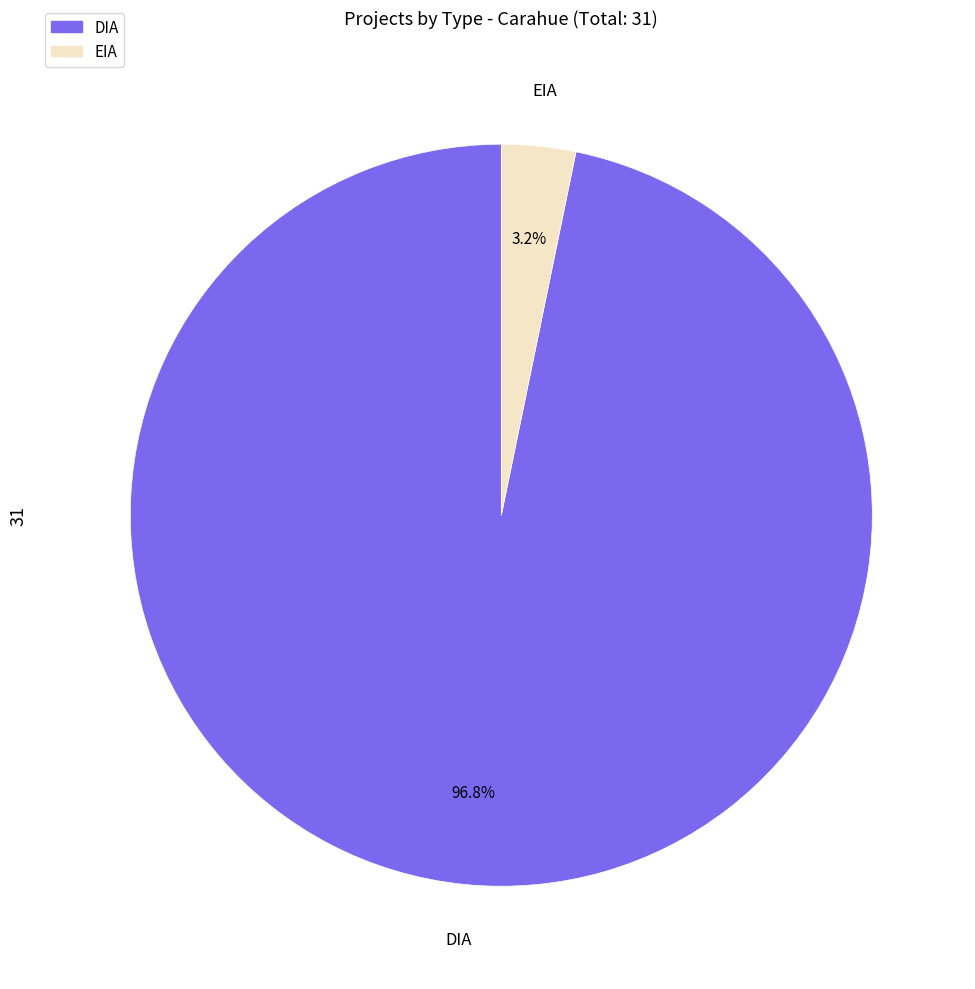

What percentage is the DIA slice, to the nearest percent?

97%